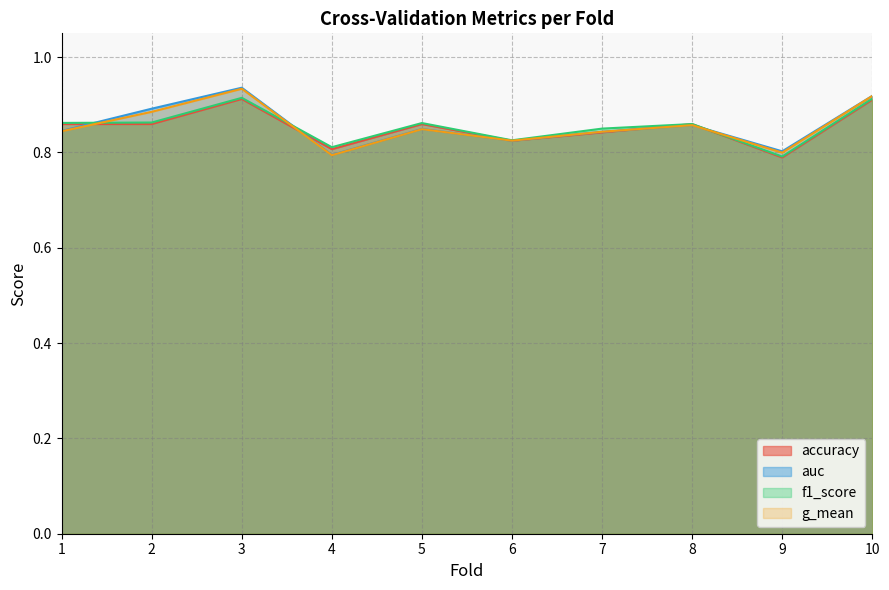

Rank the series by their maximum value, from highest to lowest.

auc, g_mean, f1_score, accuracy